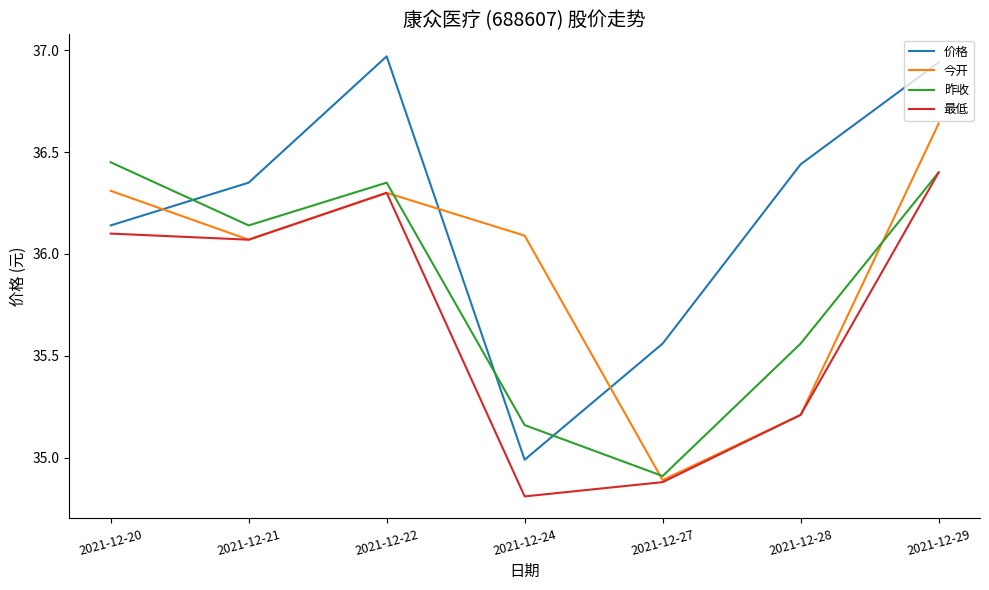

At which category is the sum across all series the highest?

2021-12-29